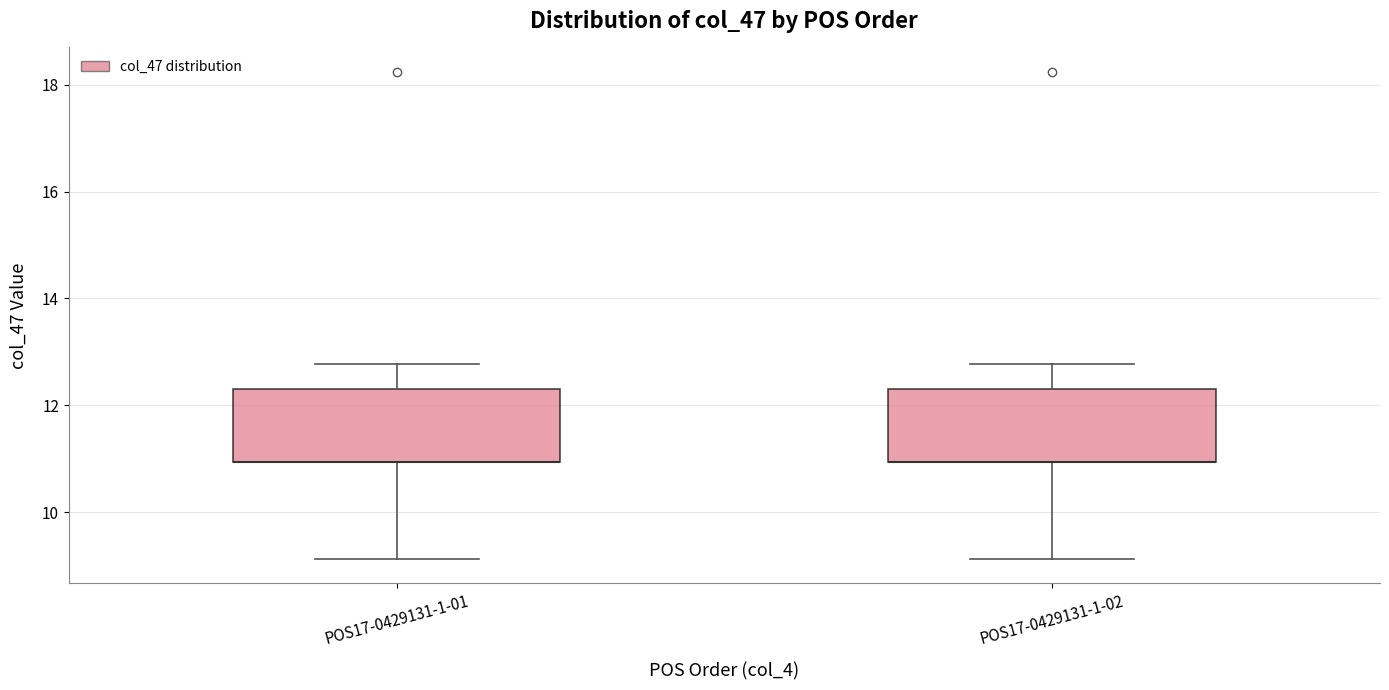

Reading left to right, transcribe this box plot: for each box, give where its median line is, the range the box spans, and where its two whiskers end, as read against the y-axis. The values are not printed on the chart, so give them approximately, as read against the axis.

POS17-0429131-1-01: median 11.0 (drawn on the box's lower edge), box 11.0 to 12.4, whiskers 9.2 to 12.8
POS17-0429131-1-02: median 11.0 (drawn on the box's lower edge), box 11.0 to 12.4, whiskers 9.2 to 12.8